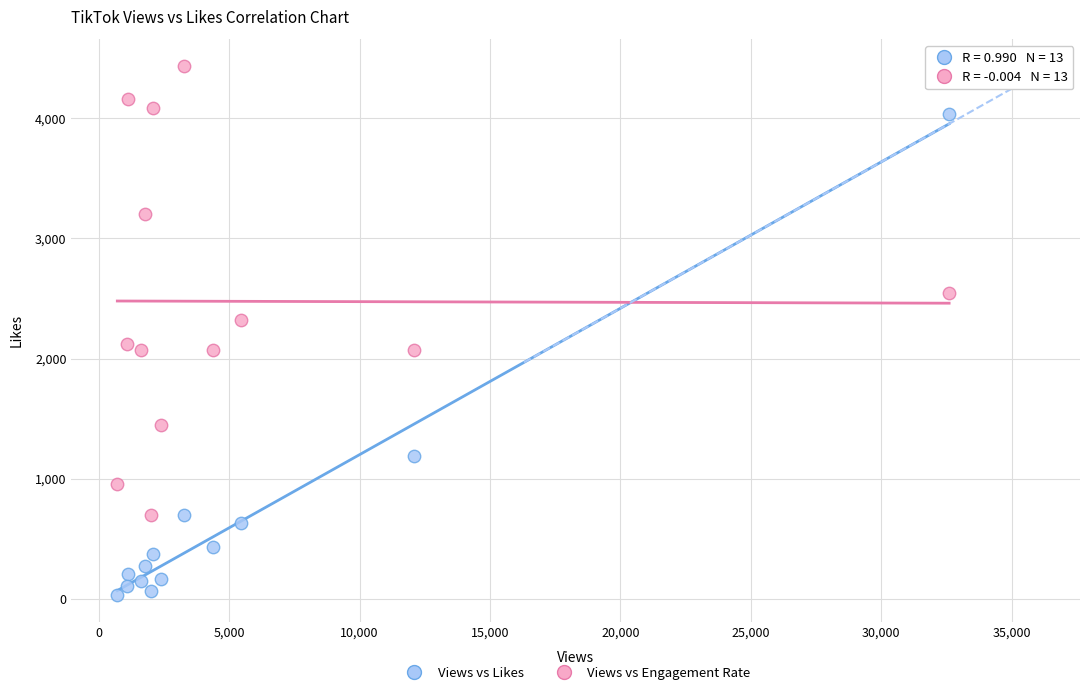

Across all data points, what is the range of X values (max minus min)?

31892.0